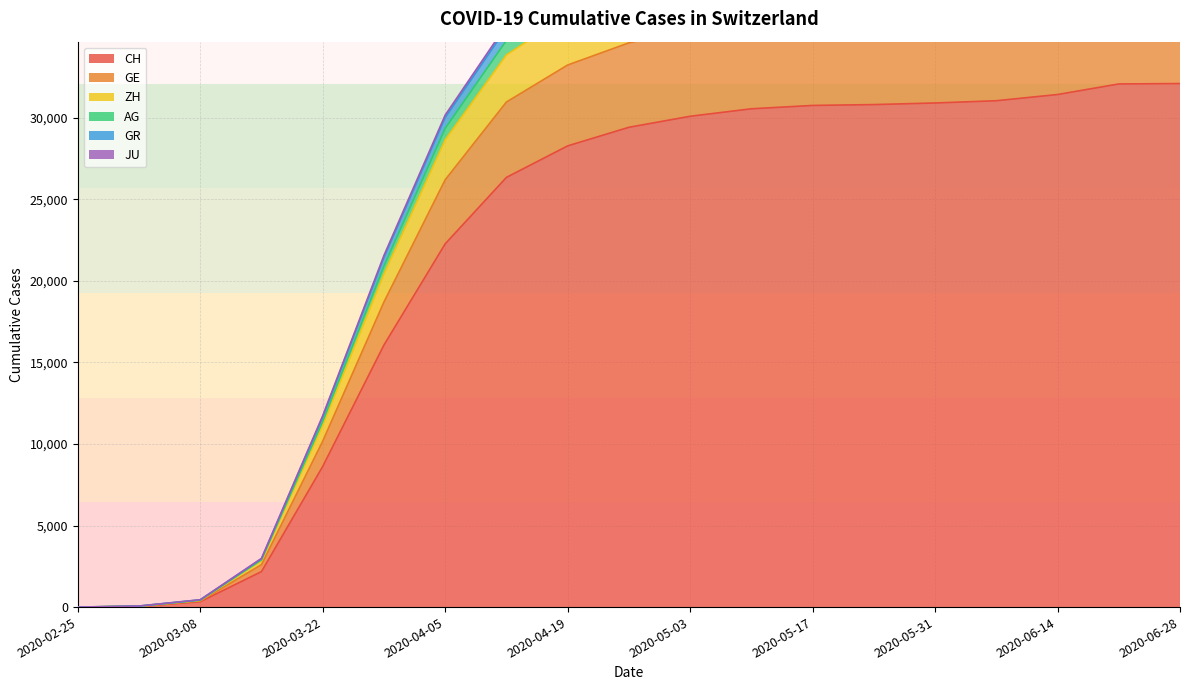

How many data points does each series have?

19